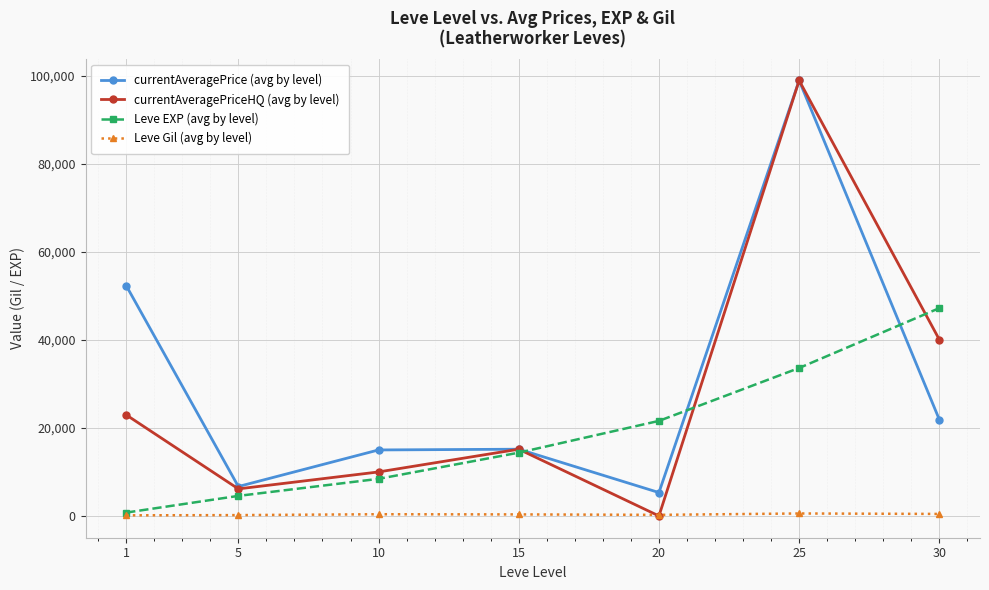

What is the difference between the highest and lowest values at 25?

98388.0